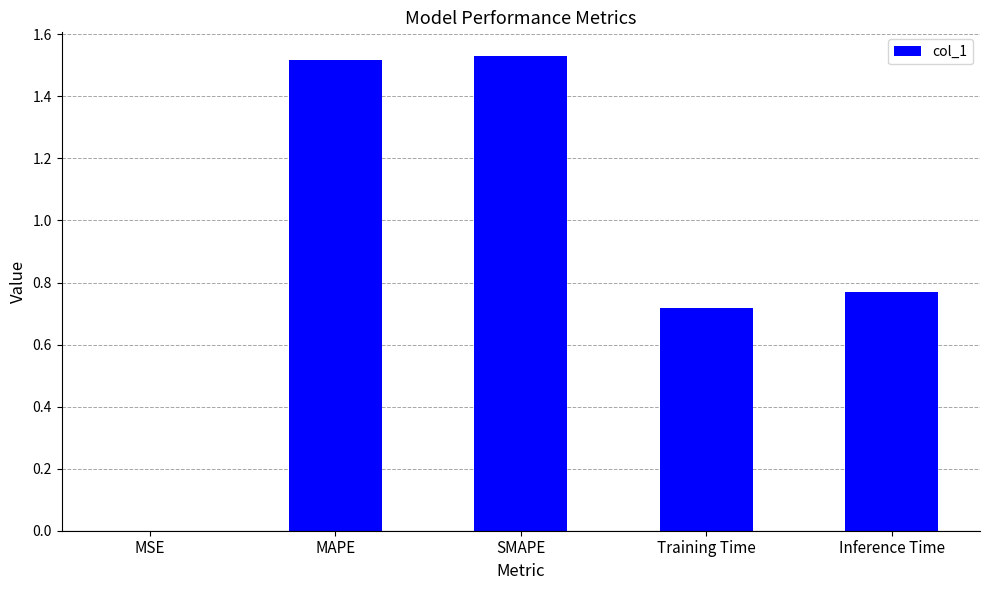

The chart shows a value of 0.0 at MSE. True or false?

True